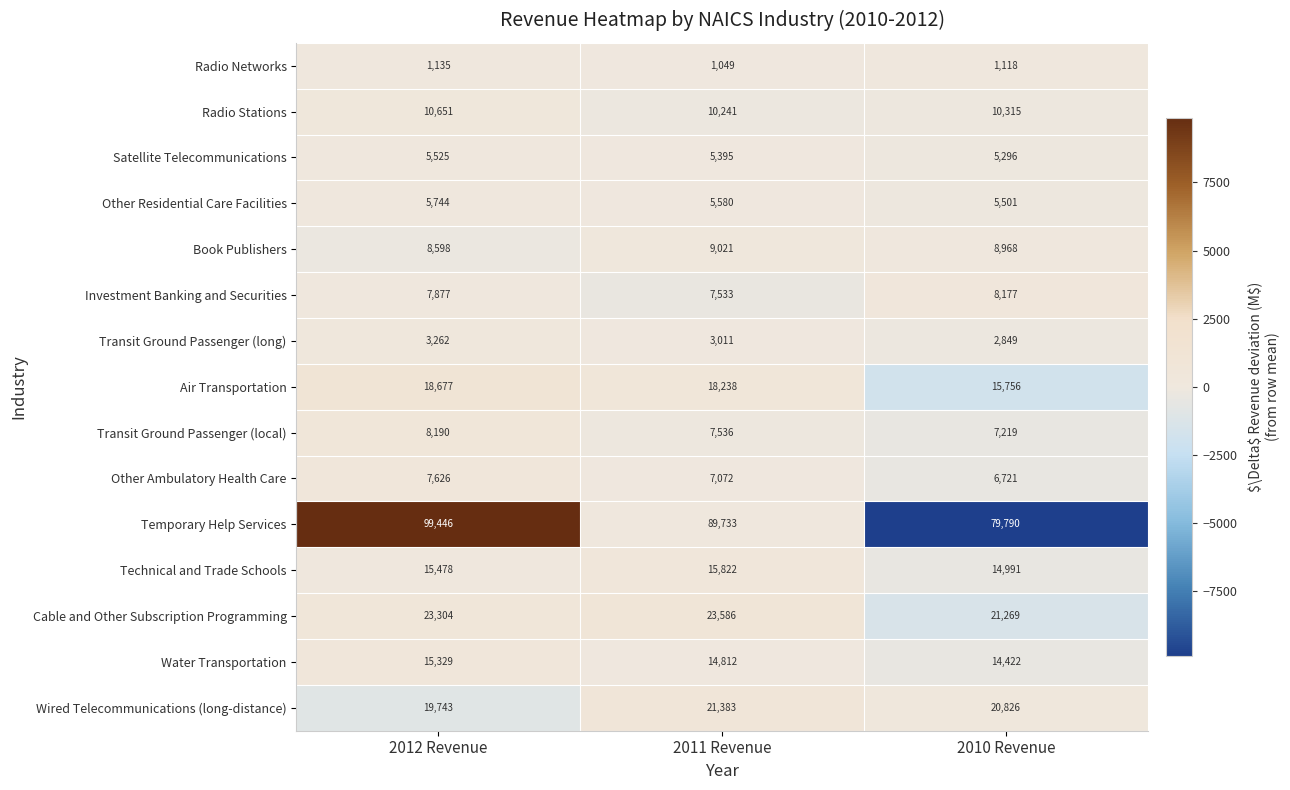

How many data points in Other Ambulatory Health Care are less than 7072?

1